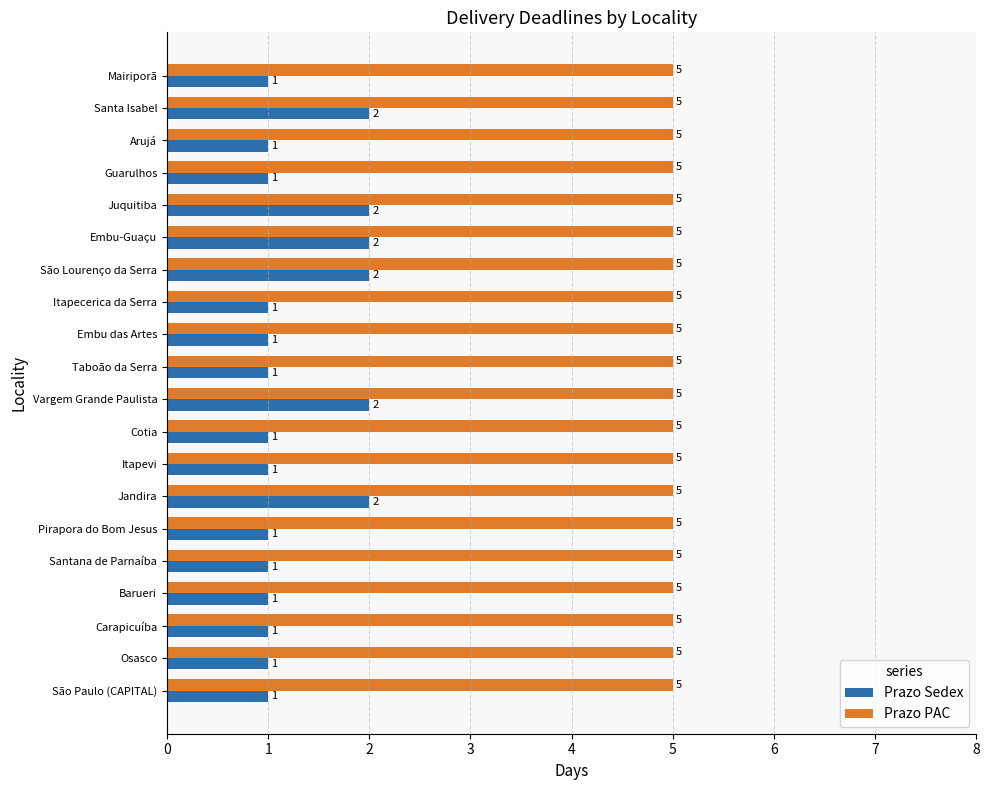

What is the average value of the Prazo Sedex series?

1